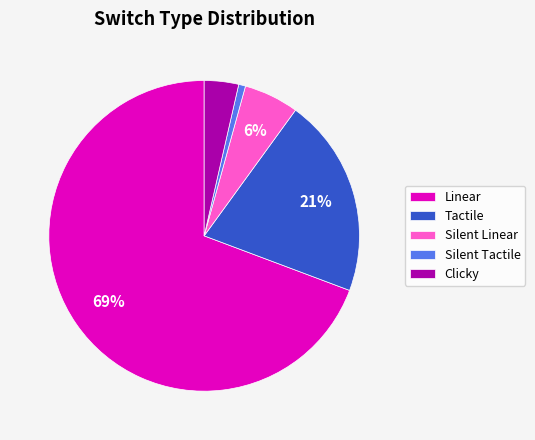

Combined, do Tactile and Clicky account for over 50%?

No